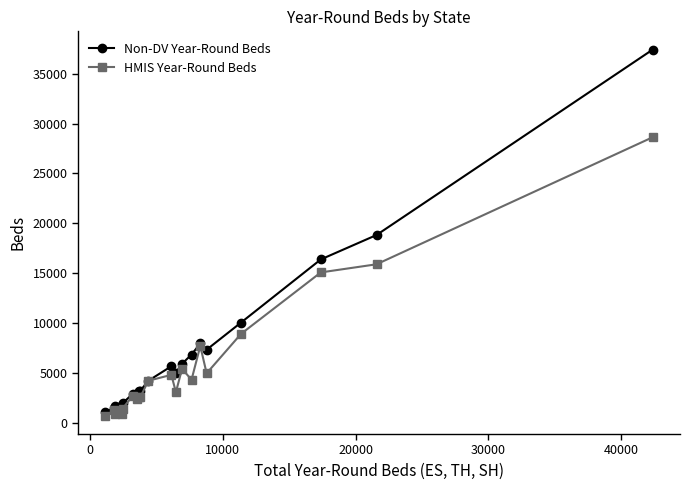

What is the greatest value displayed?

37419